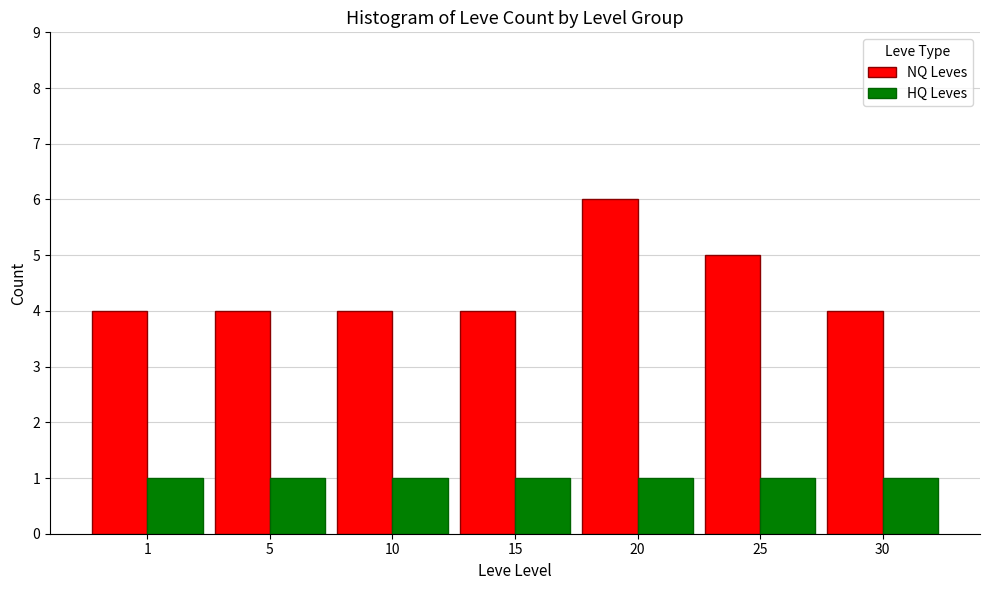

Which series has the largest total across all categories?

NQ Leves